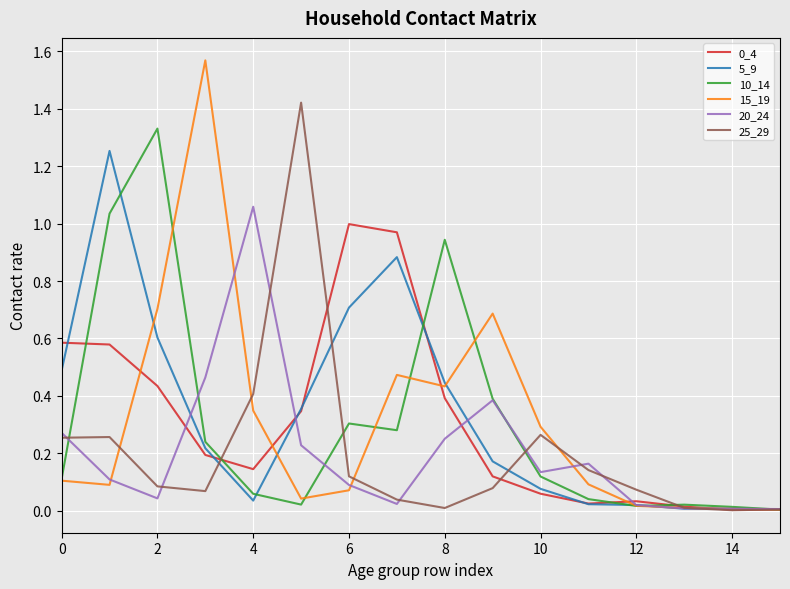

Which series has the widest spread of values?

15_19